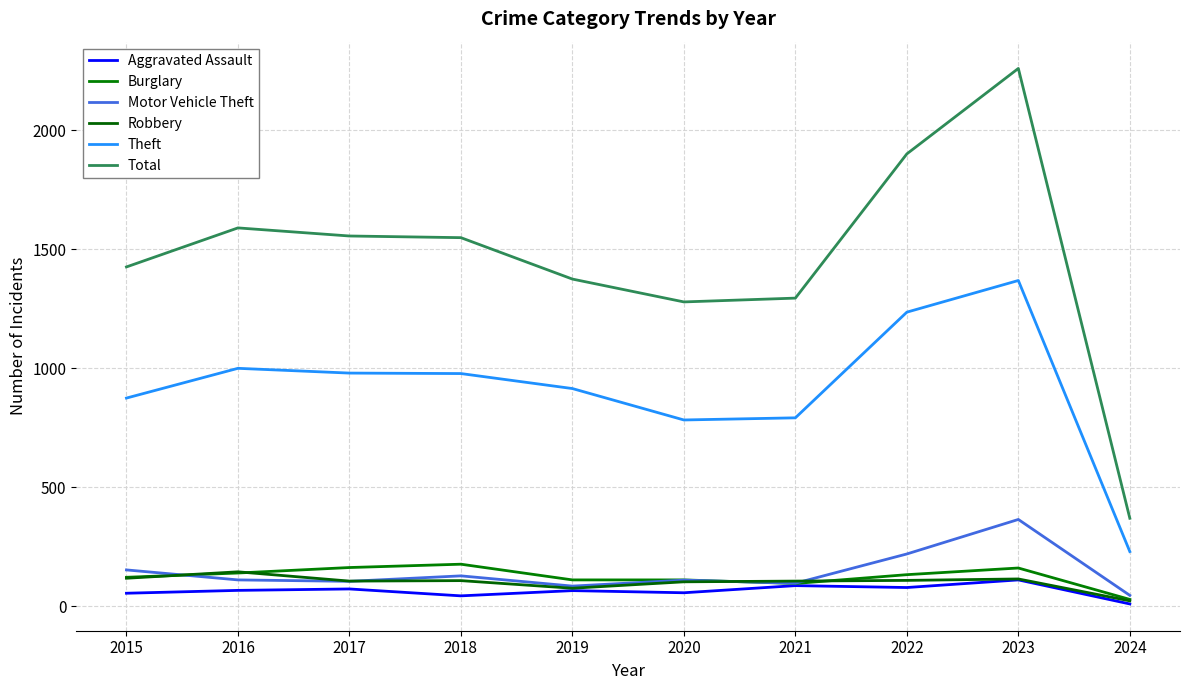

What is the sum of all Total values?

14591